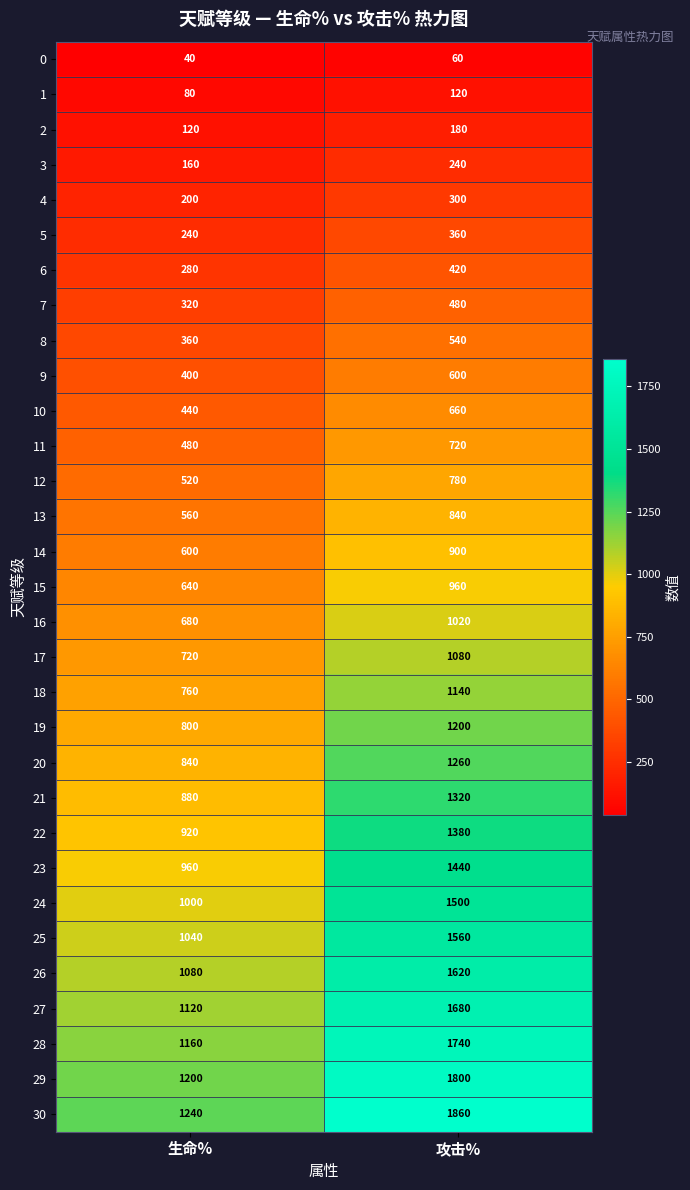

What is the difference between the maximum and minimum values in the 26 series?

540